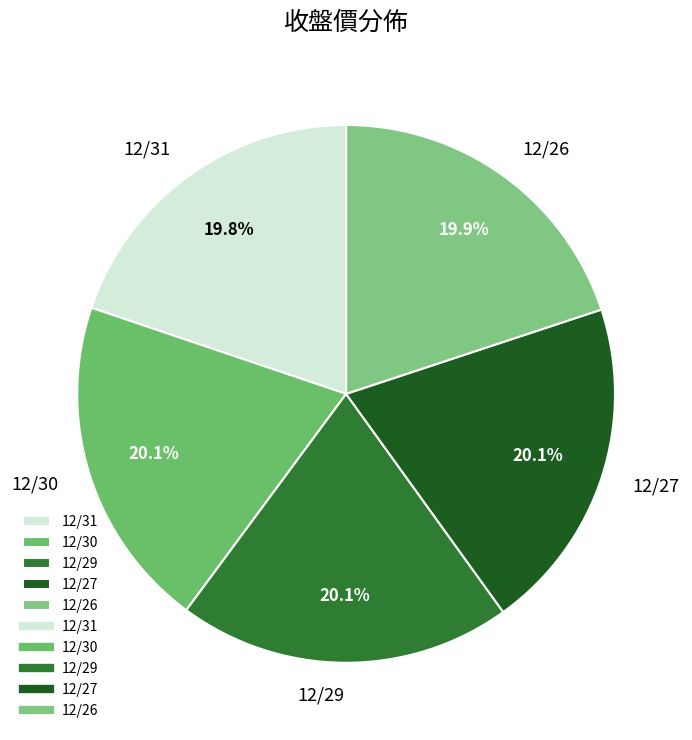

Approximately how many times larger is the value at 12/27 compared to 12/31?

1.0